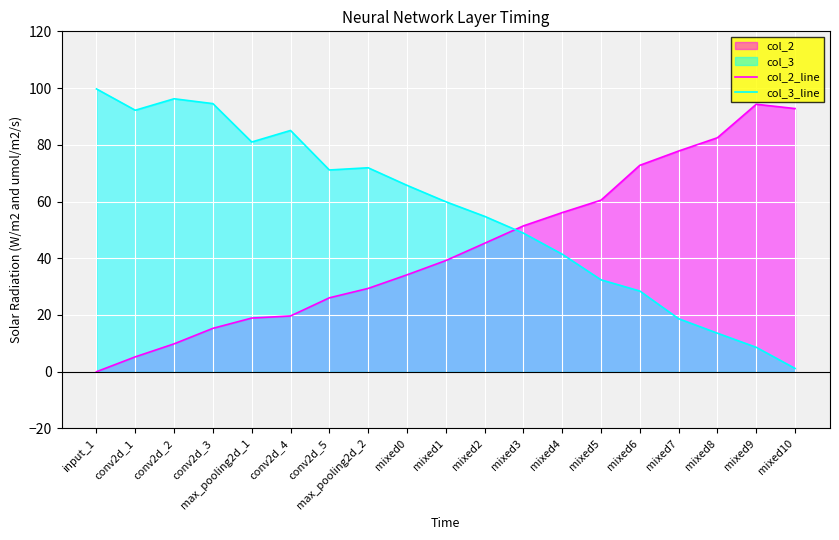

Is it true that col_2_line equals 26.1 at conv2d_5?

True